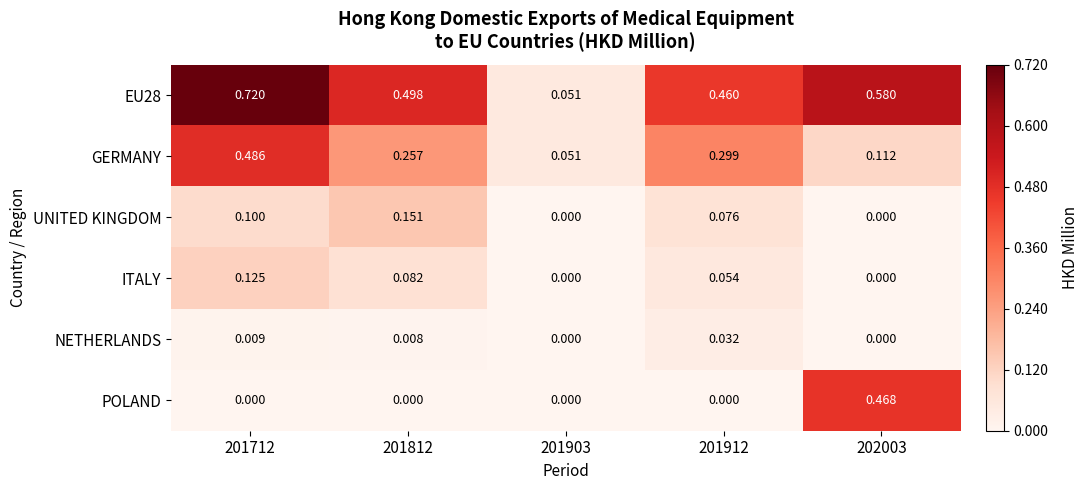

Is the value of ITALY at 201812 greater than the value of POLAND at 201912?

Yes